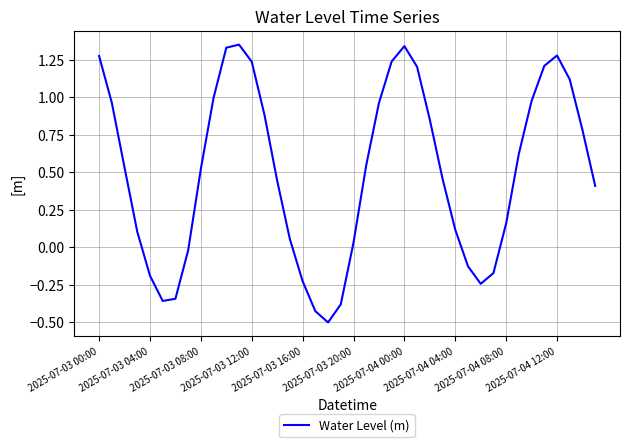

What is the smallest value displayed?

-0.5